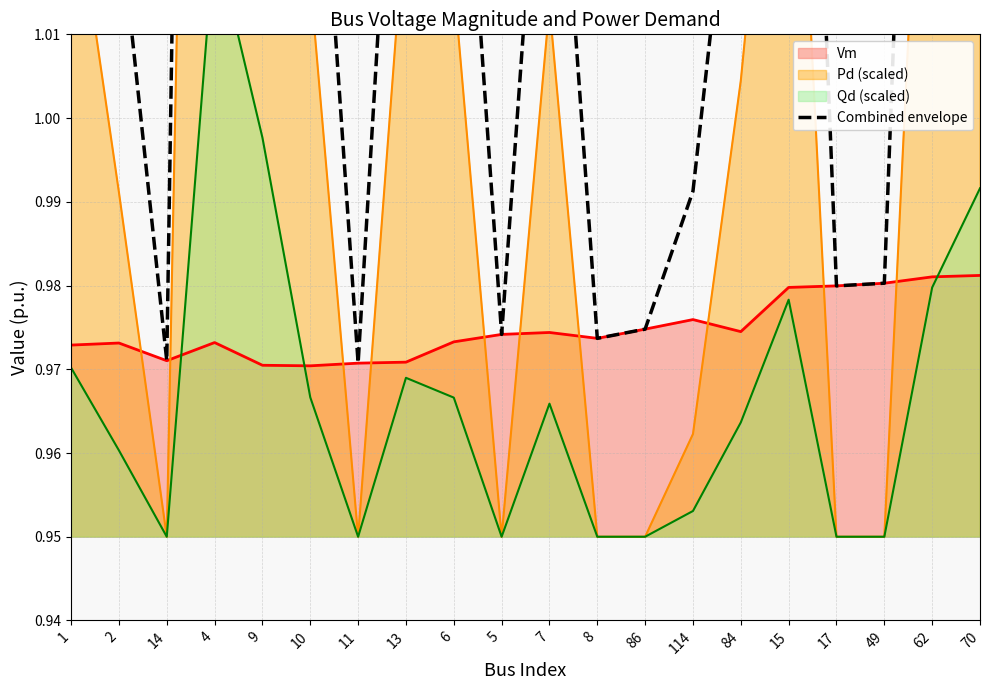

Where is the first local maximum?

4